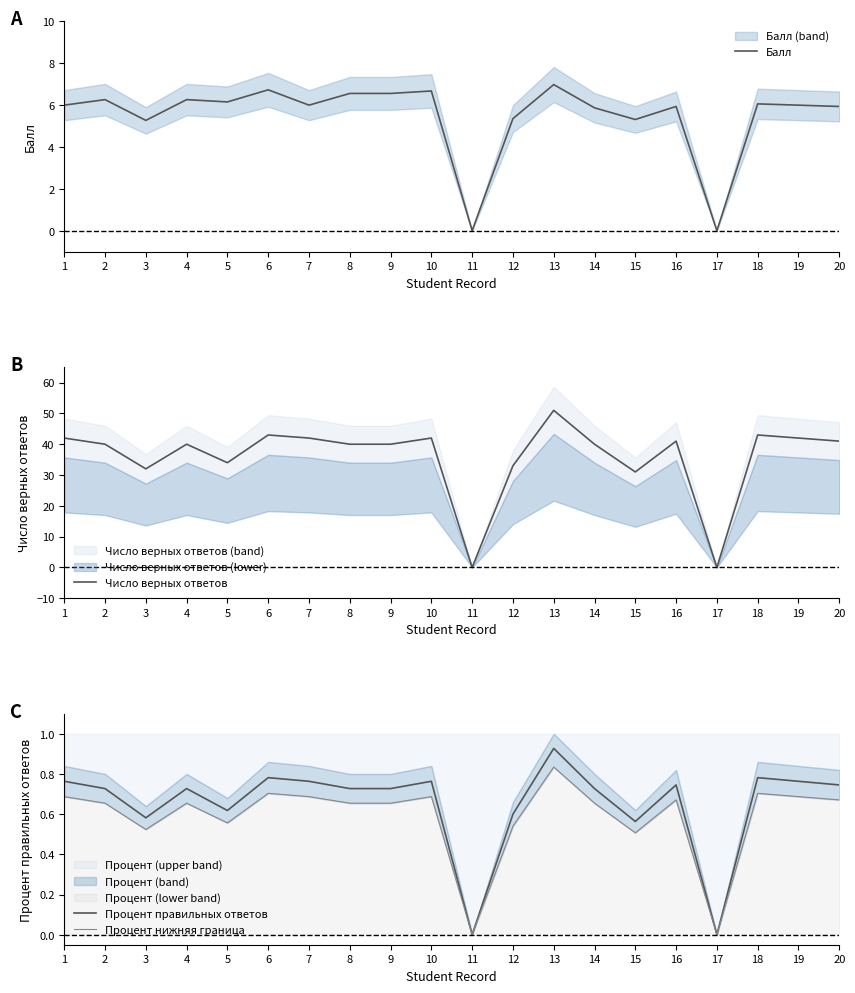

Which series has the largest range (max minus min)?

Число верных ответов